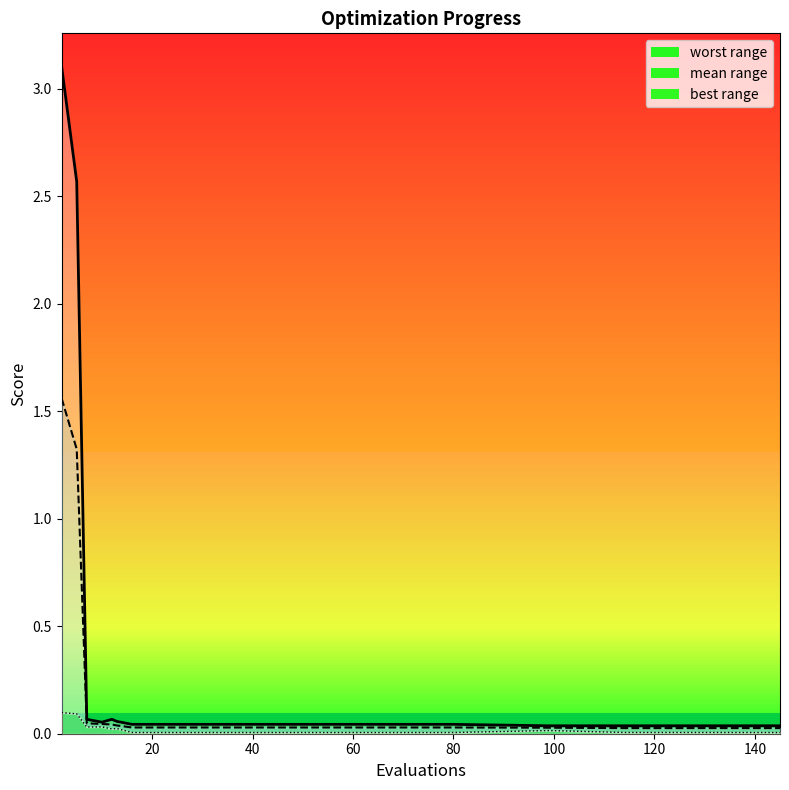

How many series are shown in this chart?

3